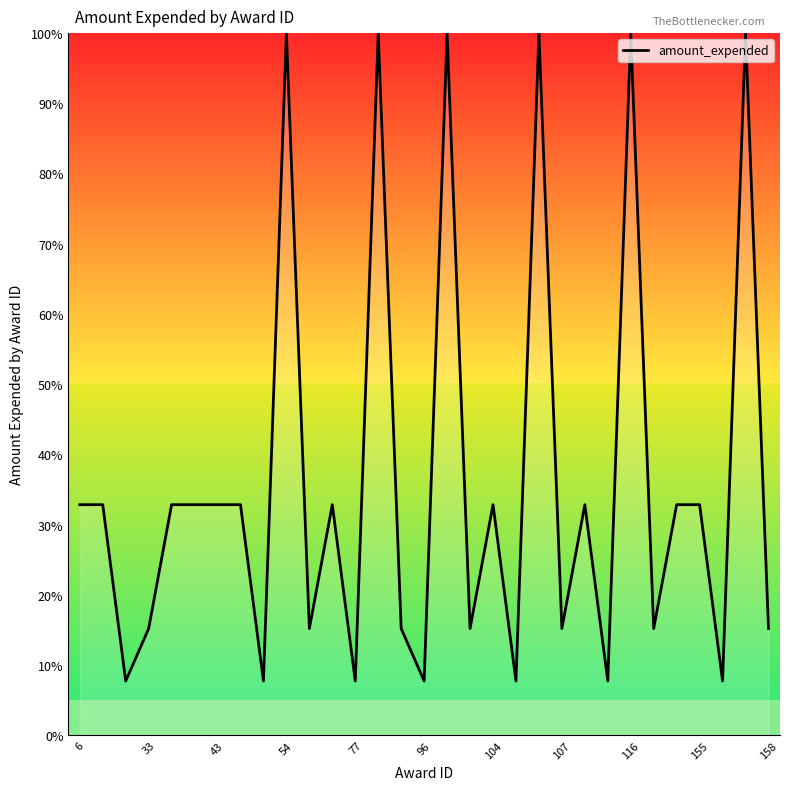

What is the greatest value displayed?

100.0